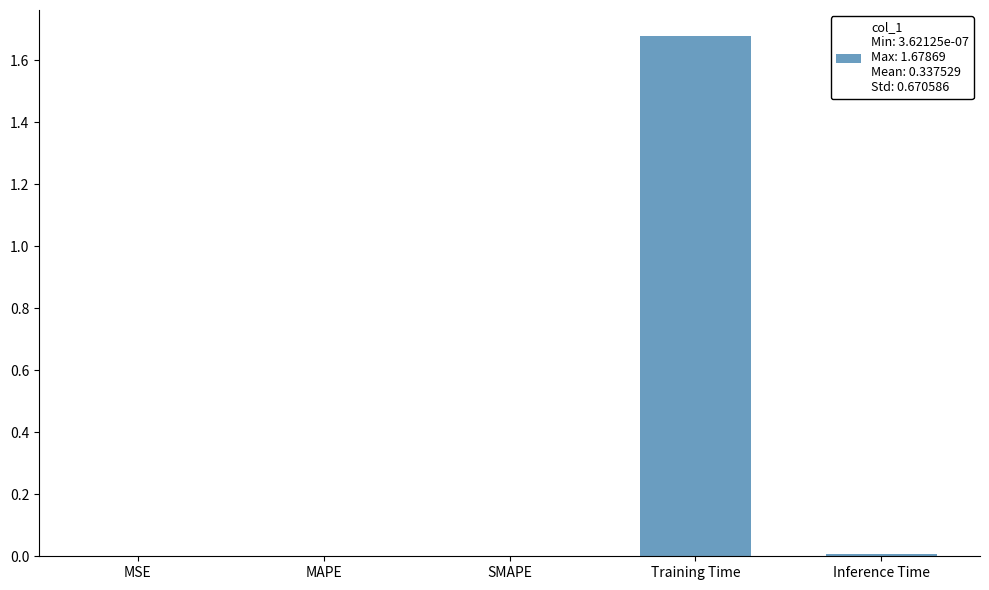

Which category has the highest value across all series?

Training Time